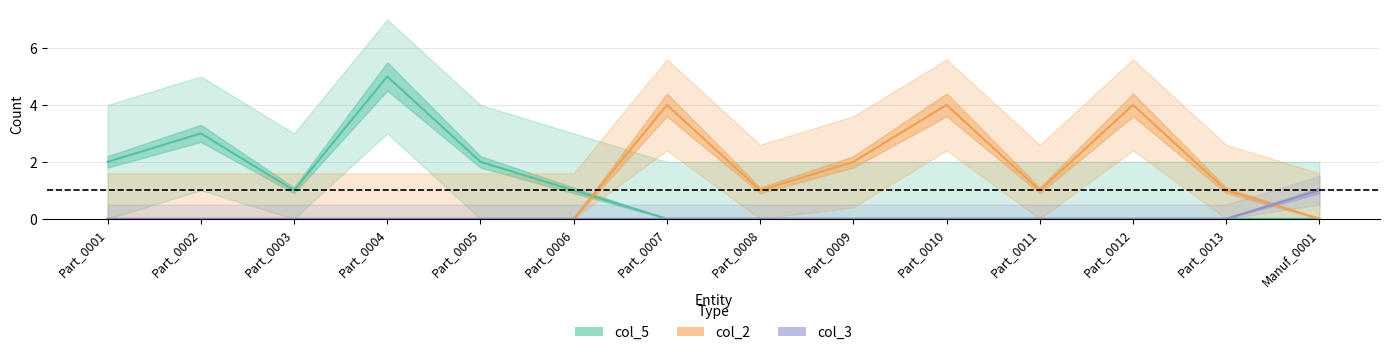

At which category does col_2 reach its first local peak?

Part_0007